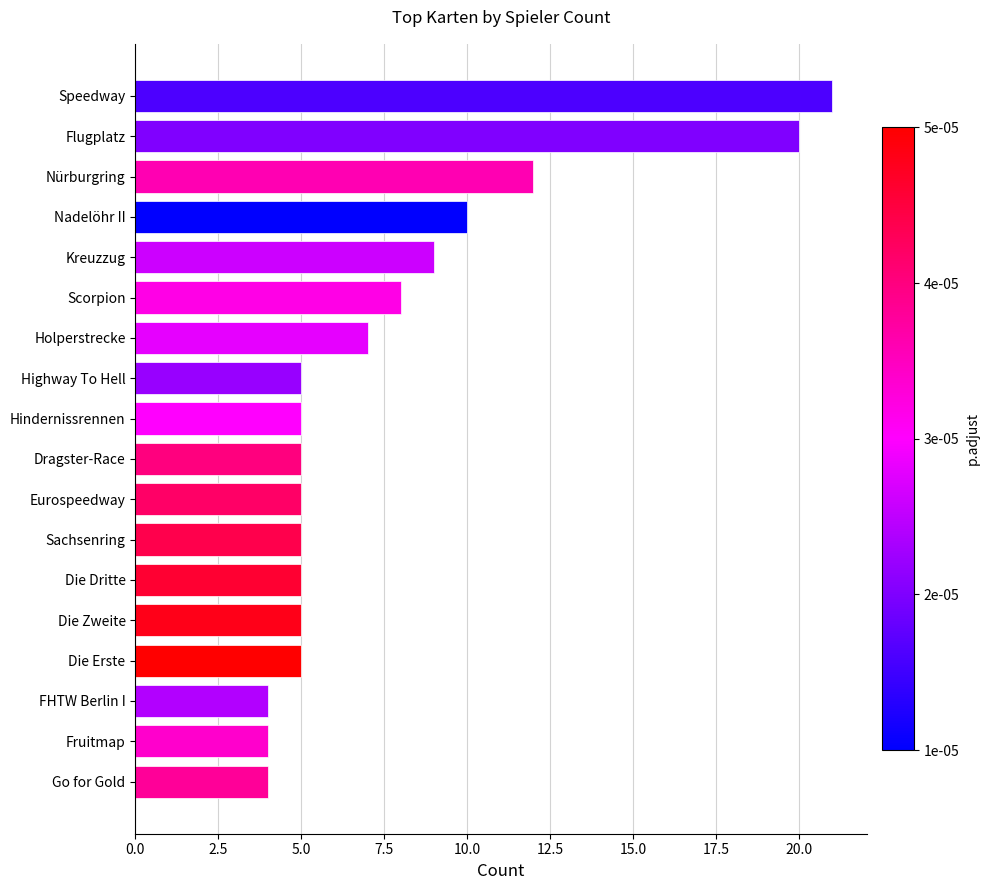

What is the smallest value displayed?

4